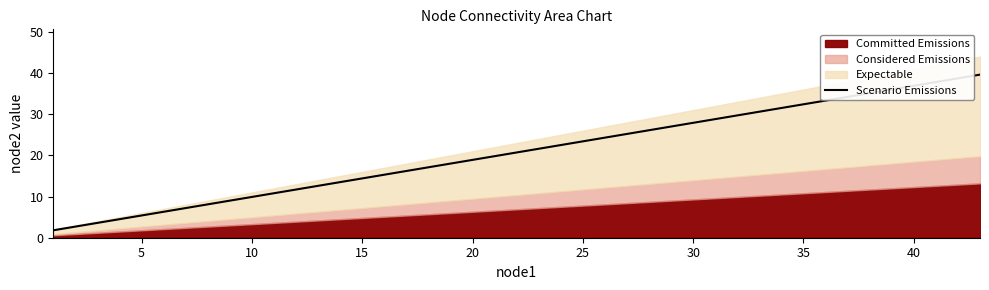

What is the minimum value for Scenario Emissions?

1.8